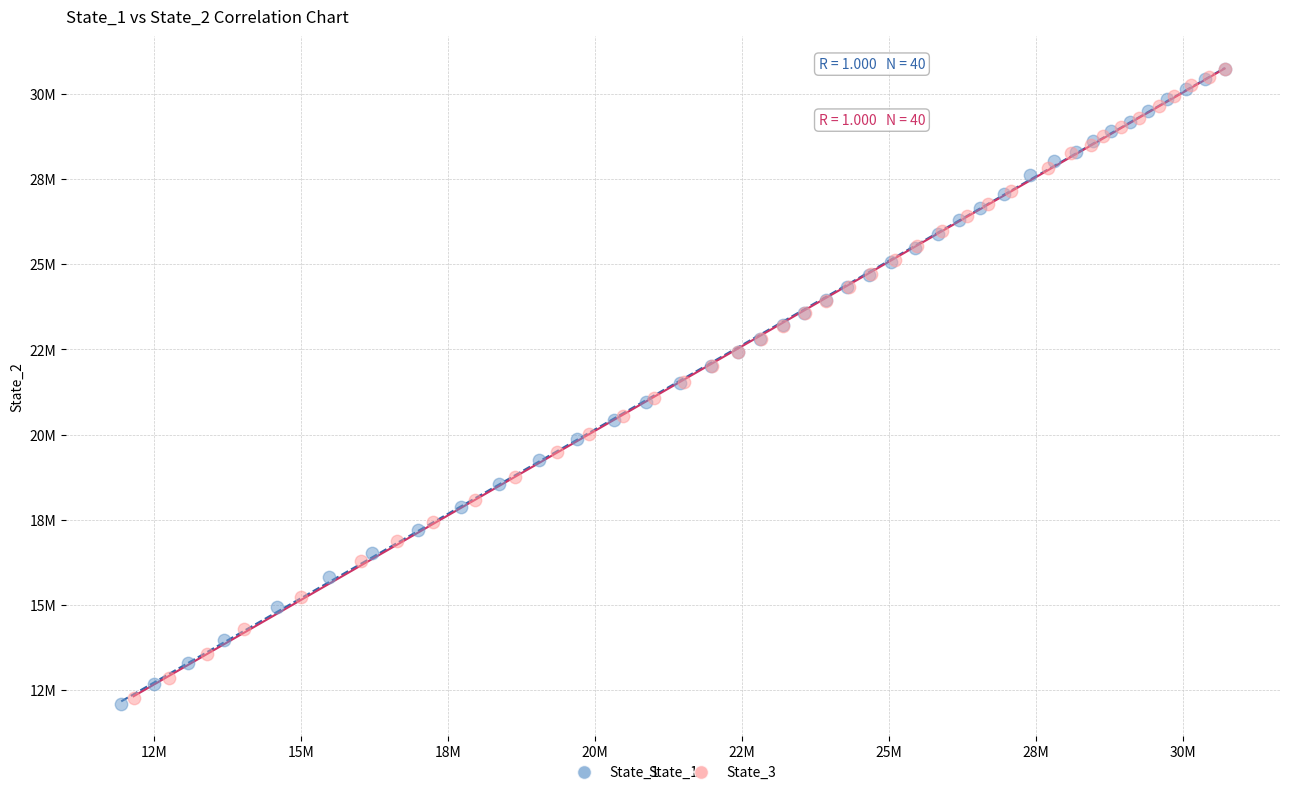

Which series reaches the minimum Y coordinate?

State_1